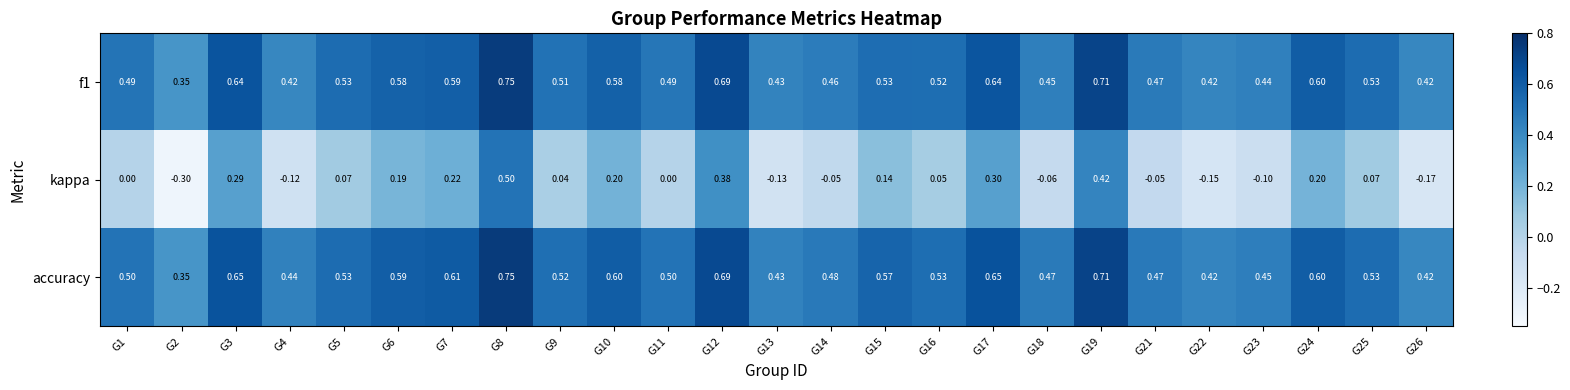

Between G16 and G22, which series saw the biggest shift?

kappa